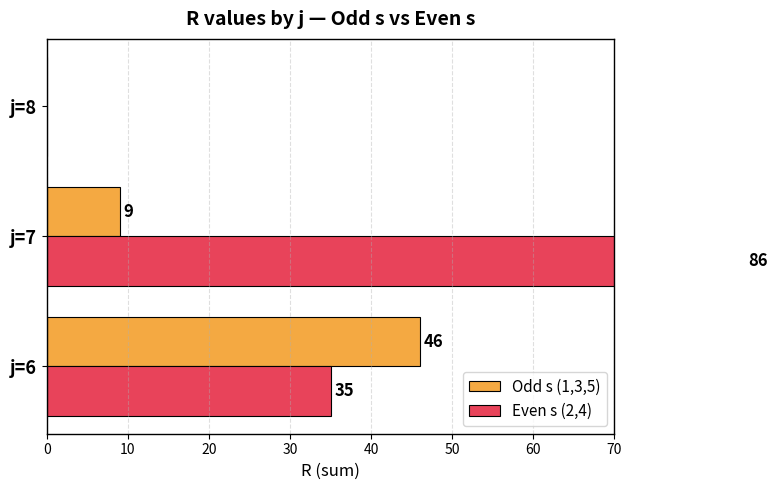

Rank the series by their maximum value, from lowest to highest.

Odd s (1,3,5), Even s (2,4)